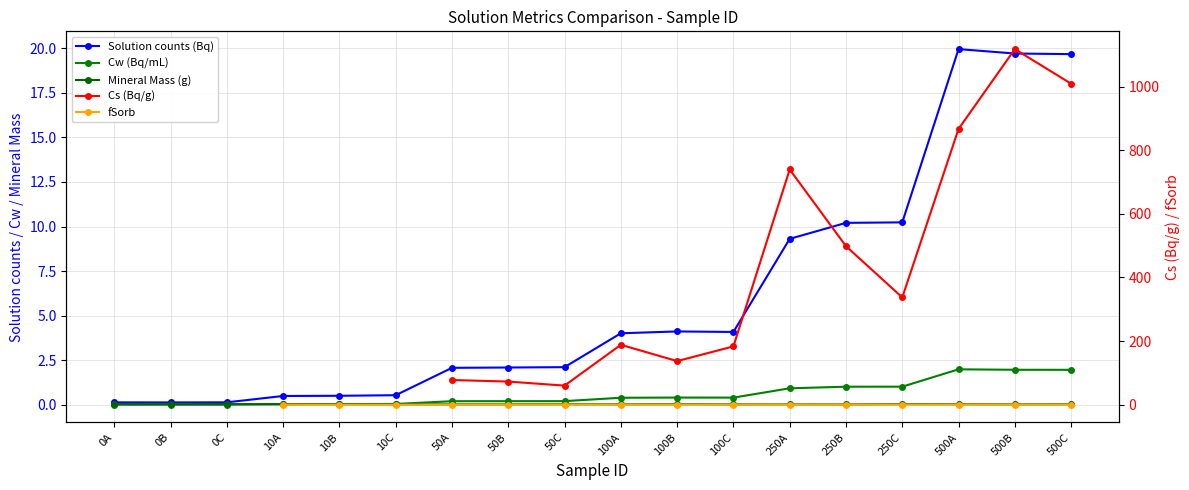

Which label corresponds to the largest value in the chart?

500B